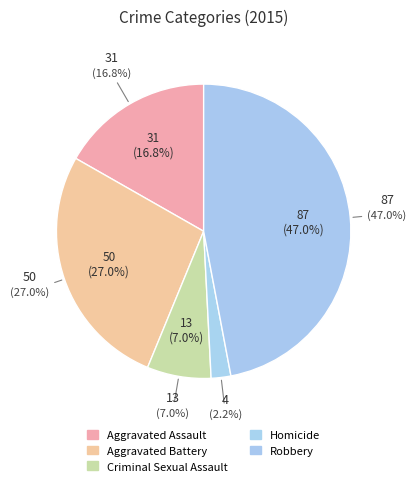

Which has a higher value, Aggravated Assault or Robbery?

Robbery